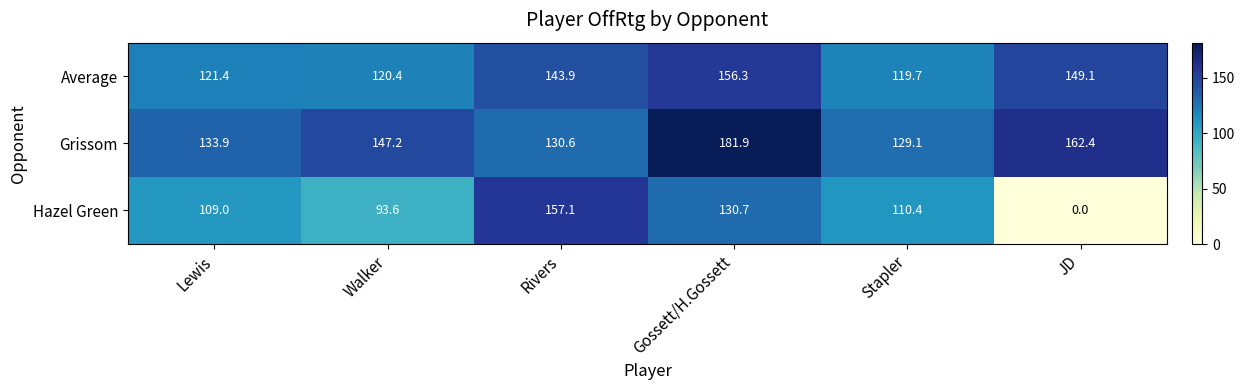

The Grissom series shows 129.1 at Stapler. True or false?

True